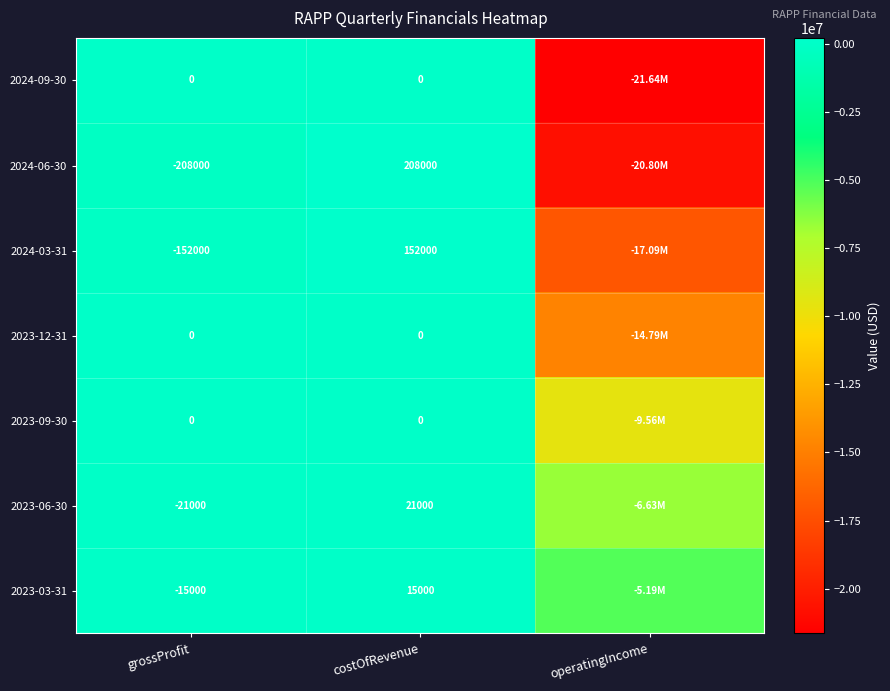

What is the total value across all series at grossProfit?

-396000